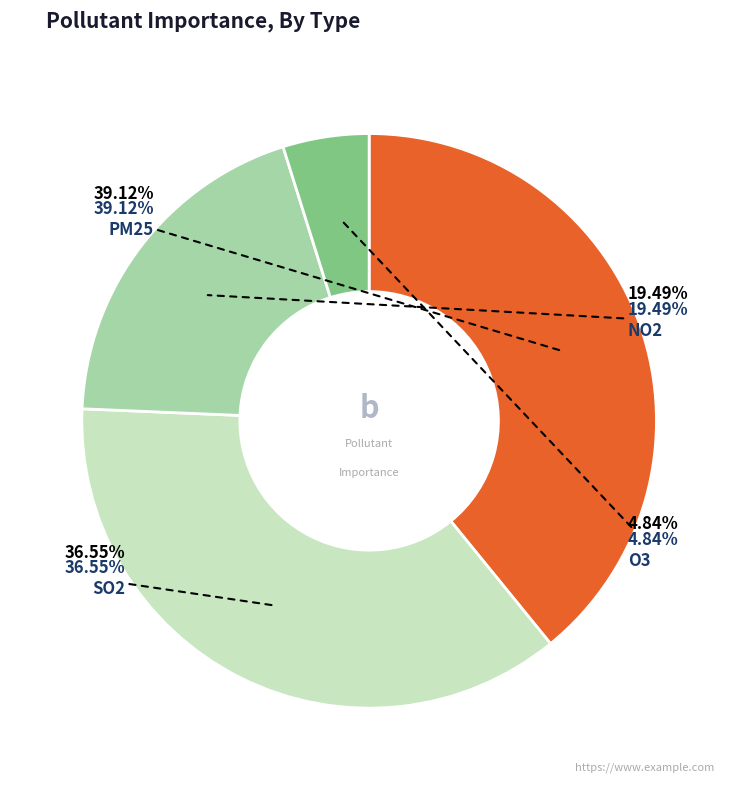

To the nearest percent, what percentage of the pie is O3?

5%